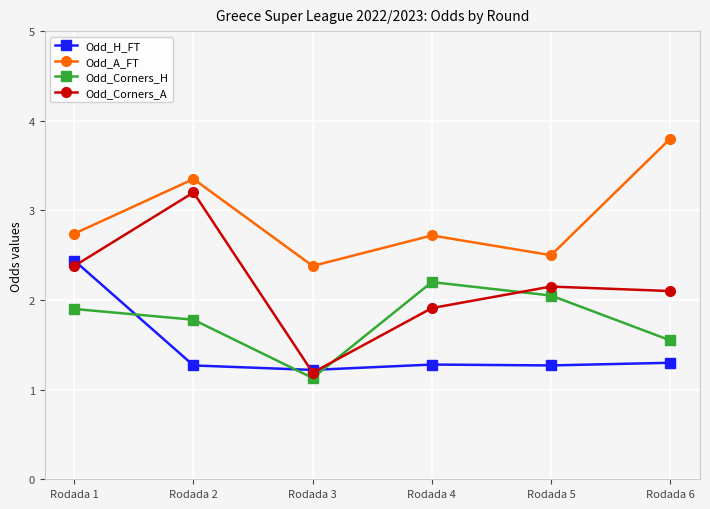

Read the Odd_Corners_H value at Rodada 4.

2.2